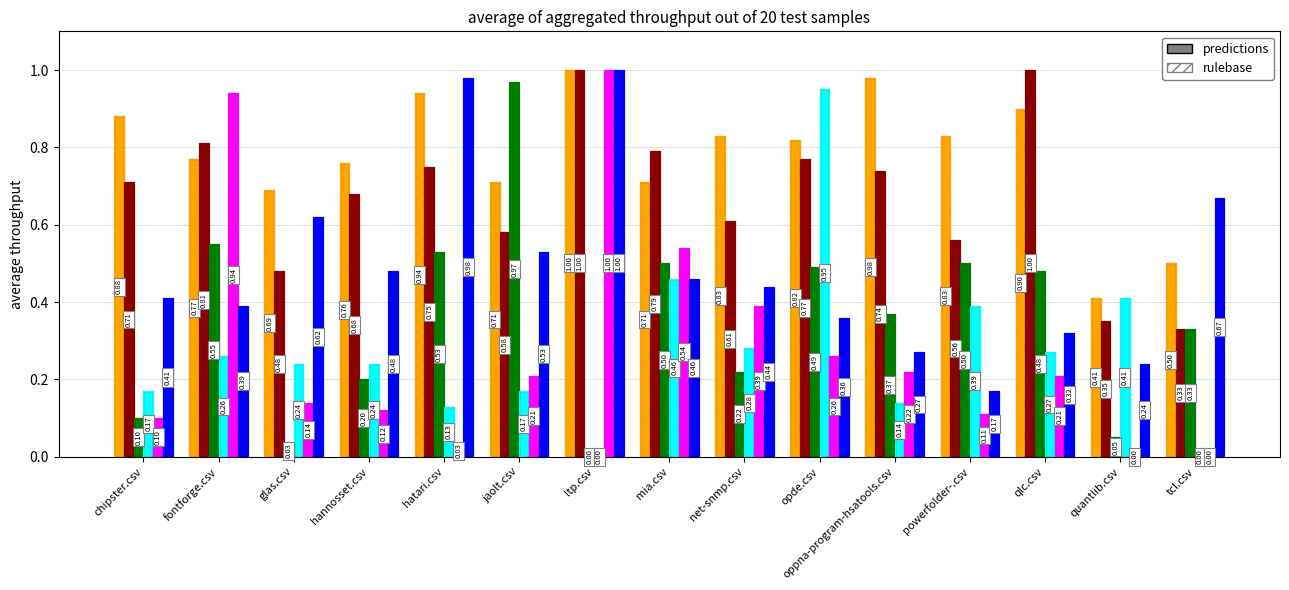

What position from the right is tcl.csv?

1